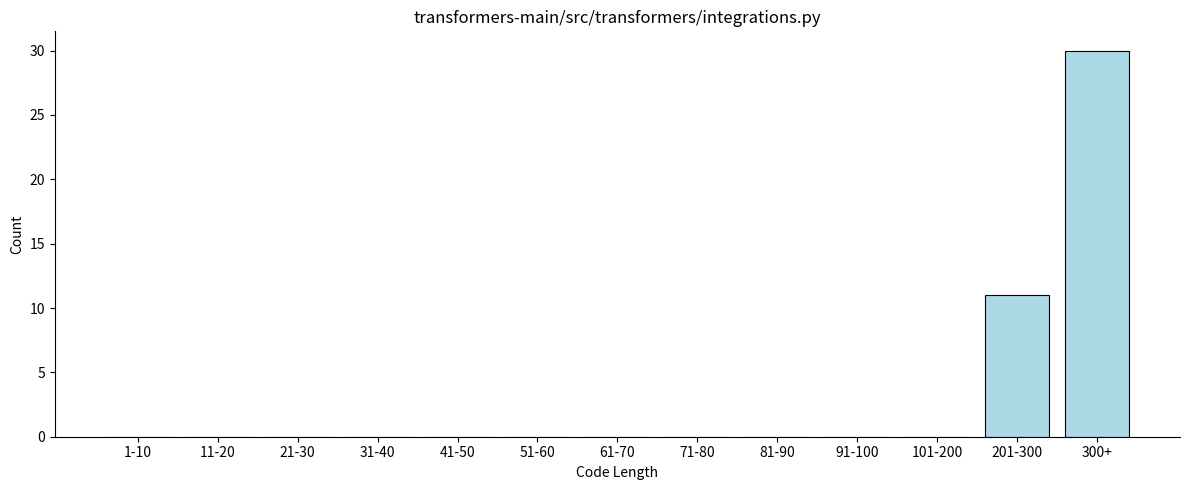

Reading left to right, what are all the values shown in this chart?

1-10=0	11-20=0	21-30=0	31-40=0	41-50=0	51-60=0	61-70=0	71-80=0	81-90=0	91-100=0	101-200=0	201-300=11	300+=30